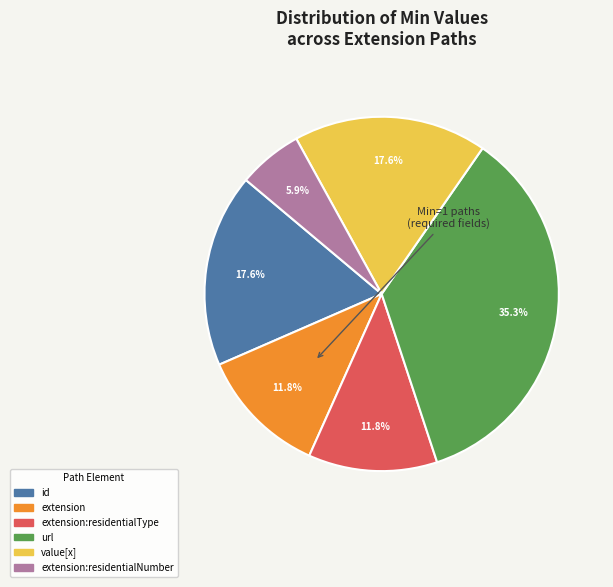

Does any single category account for the majority?

No